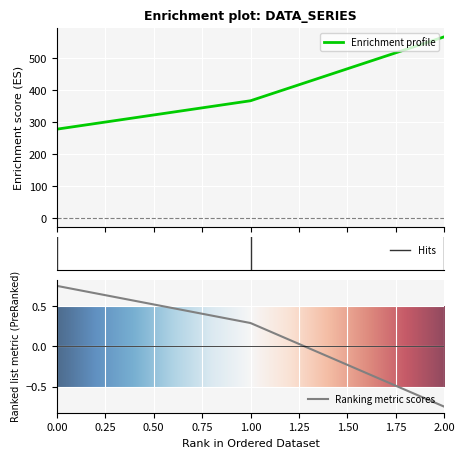

The chart shows a value of 152.0 at 0. True or false?

False